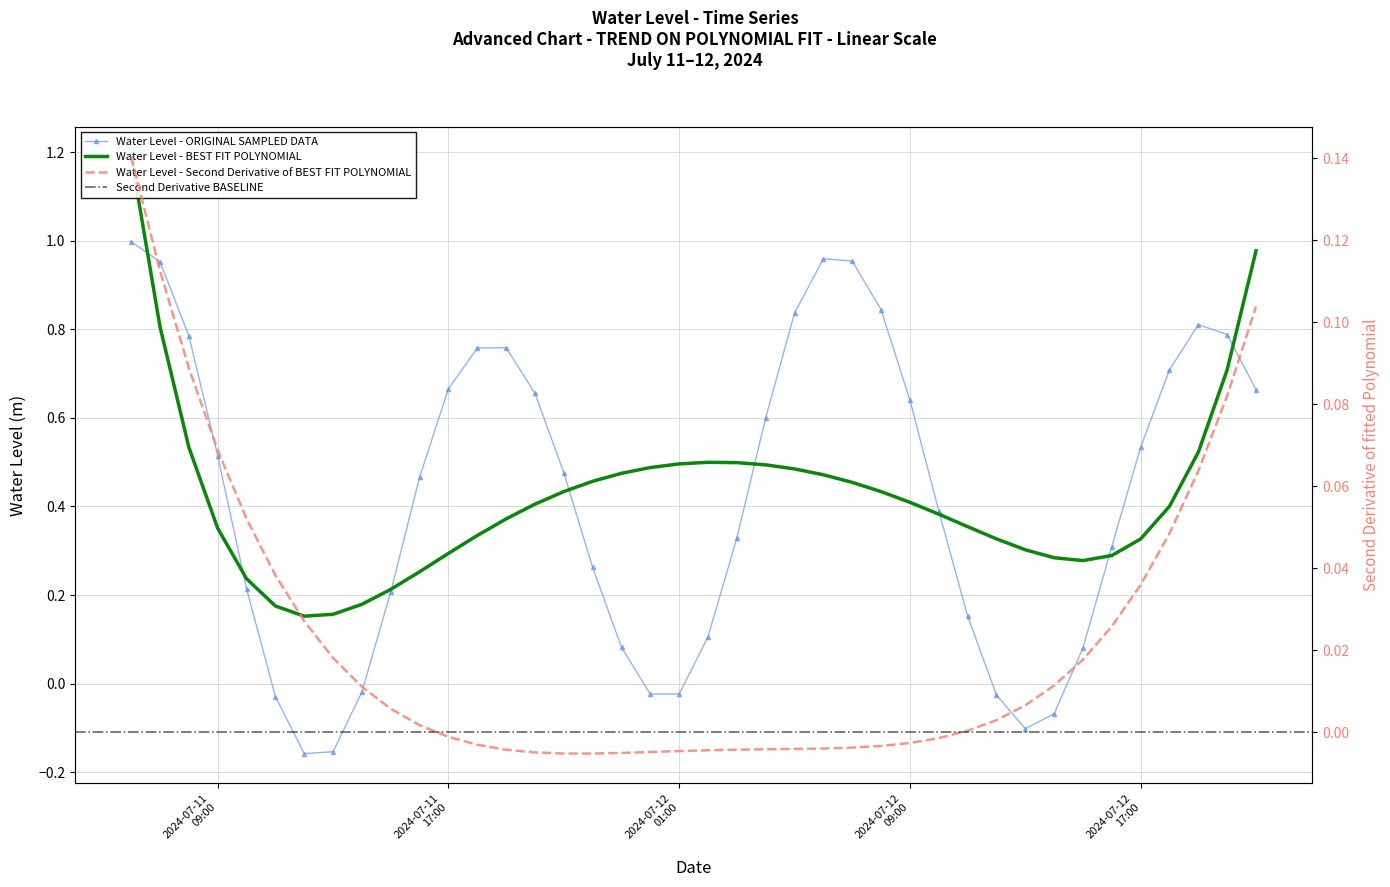

List the labels in order of value, smallest first.

2024-07-11 12:00:00, 2024-07-11 13:00:00, 2024-07-12 13:00:00, 2024-07-12 14:00:00, 2024-07-11 11:00:00, 2024-07-12 12:00:00, 2024-07-12 00:00:00, 2024-07-12 01:00:00, 2024-07-11 14:00:00, 2024-07-12 15:00:00, 2024-07-11 23:00:00, 2024-07-12 02:00:00, 2024-07-12 11:00:00, 2024-07-11 15:00:00, 2024-07-11 10:00:00, 2024-07-11 22:00:00, 2024-07-12 16:00:00, 2024-07-12 03:00:00, 2024-07-12 10:00:00, 2024-07-11 16:00:00, 2024-07-11 21:00:00, 2024-07-11 09:00:00, 2024-07-12 17:00:00, 2024-07-12 04:00:00, 2024-07-12 09:00:00, 2024-07-11 20:00:00, 2024-07-12 21:00:00, 2024-07-11 17:00:00, 2024-07-12 18:00:00, 2024-07-11 18:00:00, 2024-07-11 19:00:00, 2024-07-11 08:00:00, 2024-07-12 20:00:00, 2024-07-12 19:00:00, 2024-07-12 05:00:00, 2024-07-12 08:00:00, 2024-07-11 07:00:00, 2024-07-12 07:00:00, 2024-07-12 06:00:00, 2024-07-11 06:00:00